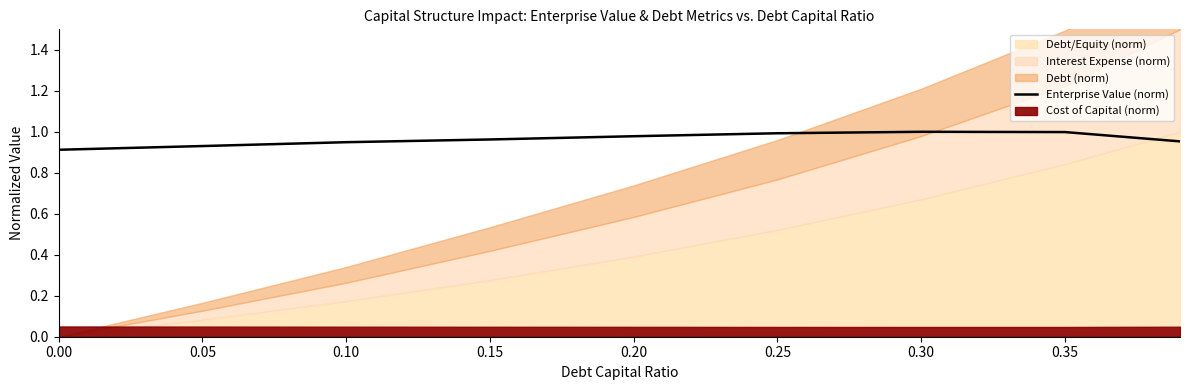

Does the chart have visible grid lines?

No